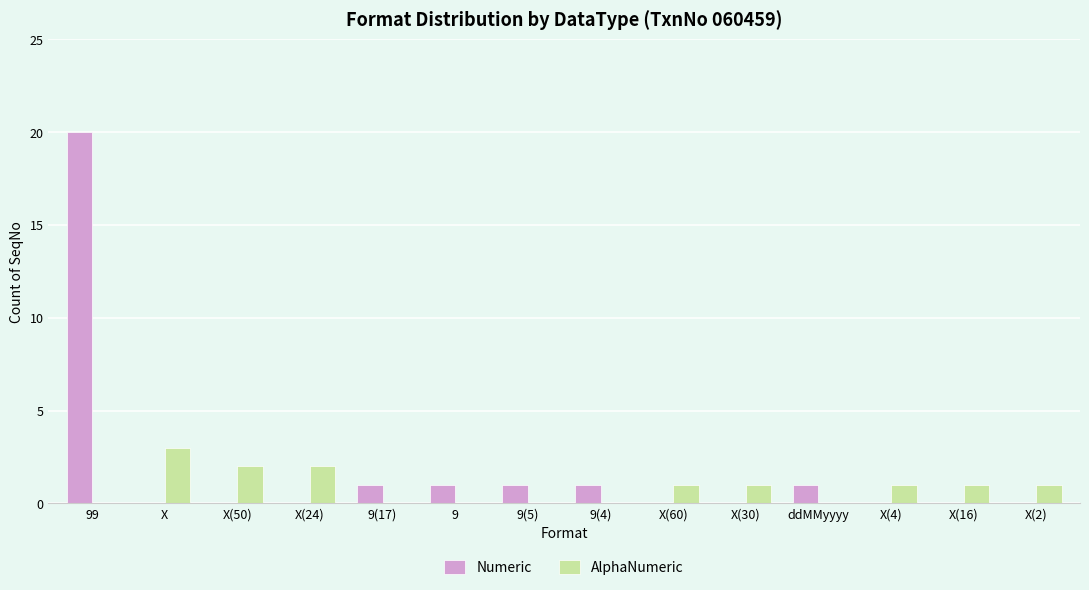

How many data points does each series have?

14